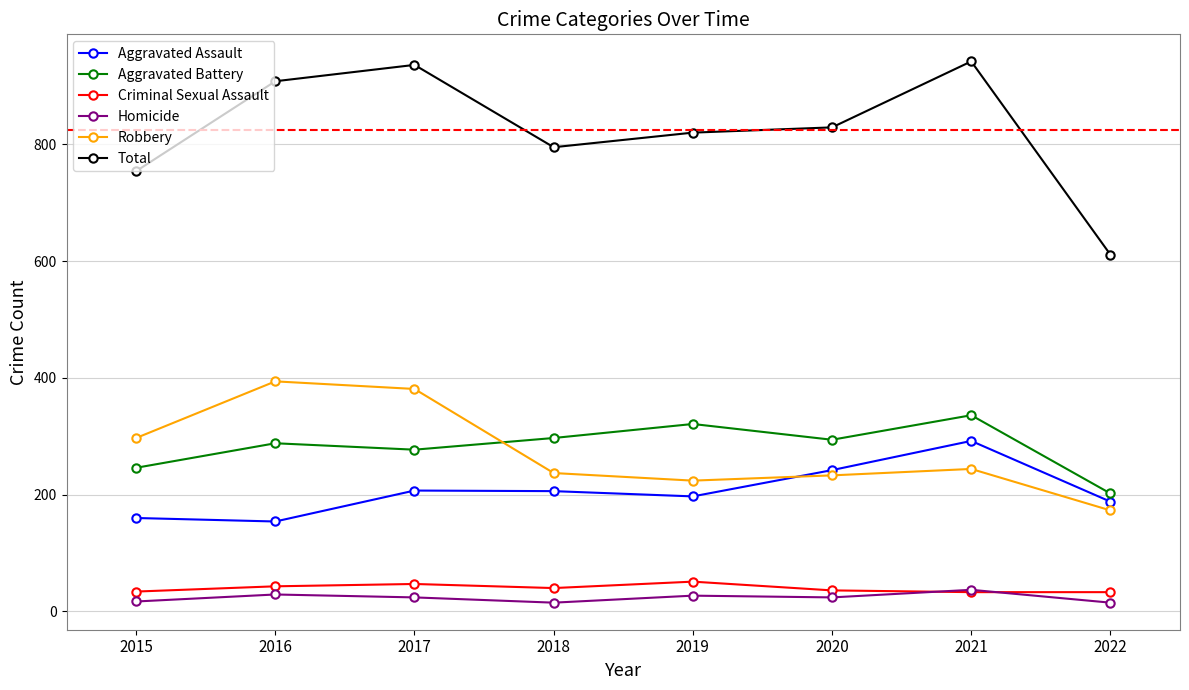

Which series has the largest range (max minus min)?

Total